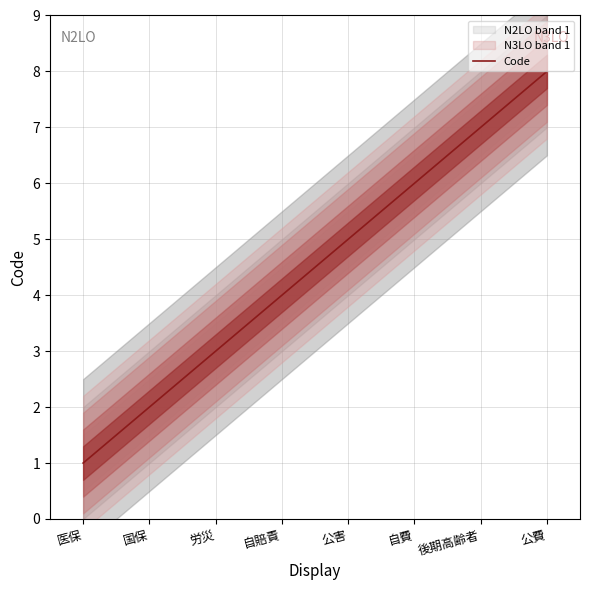

What is the difference between the values at 労災 and 医保?

2